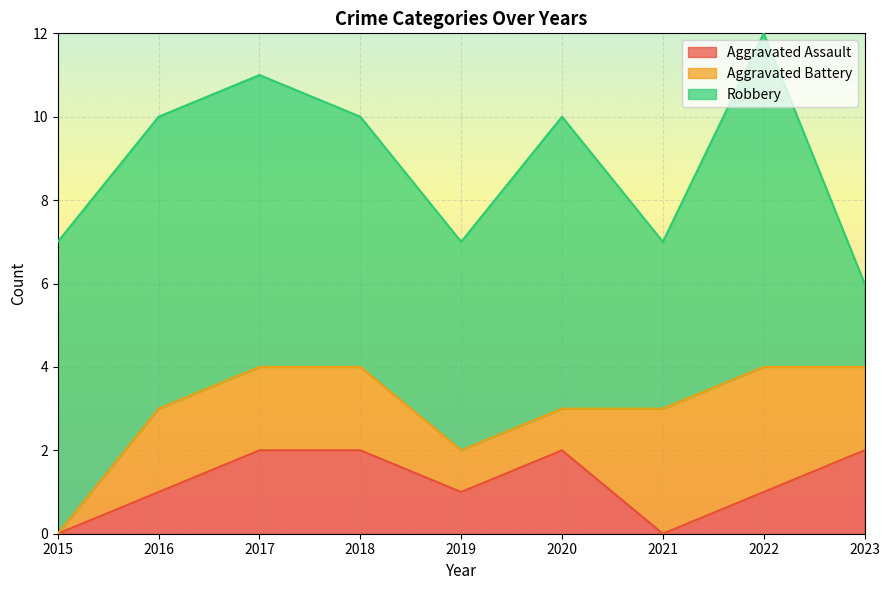

What is the spread (max minus min) of values at 2016?

6